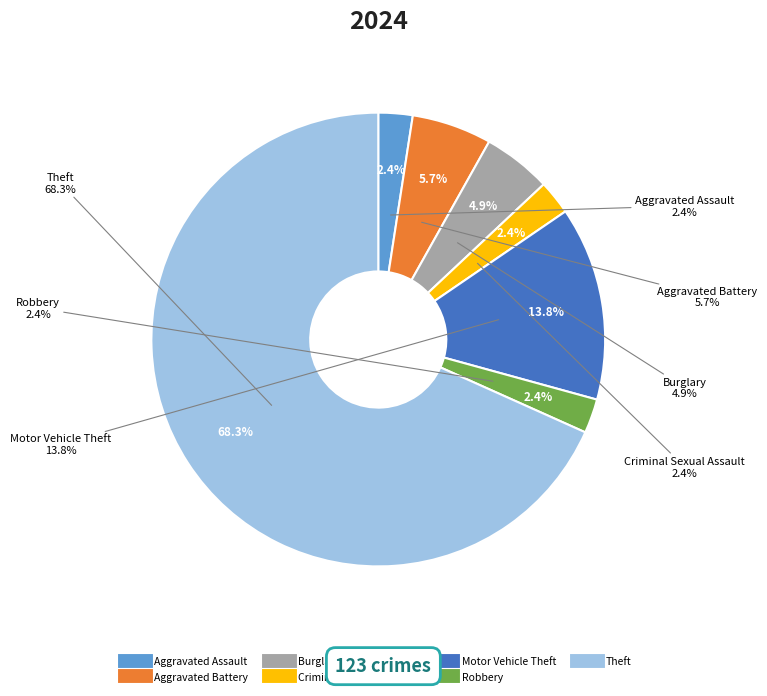

How many slices are in this pie chart?

7